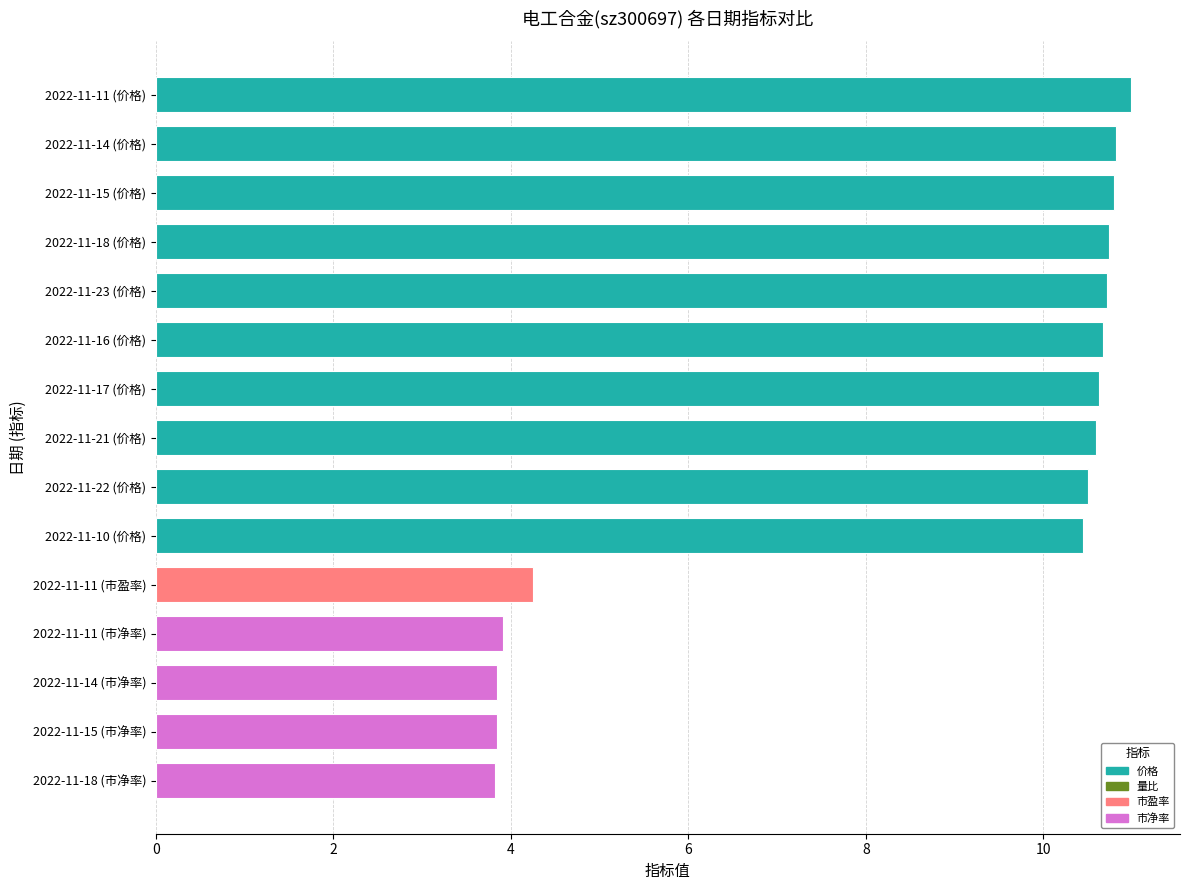

How many bars are there in total?

15